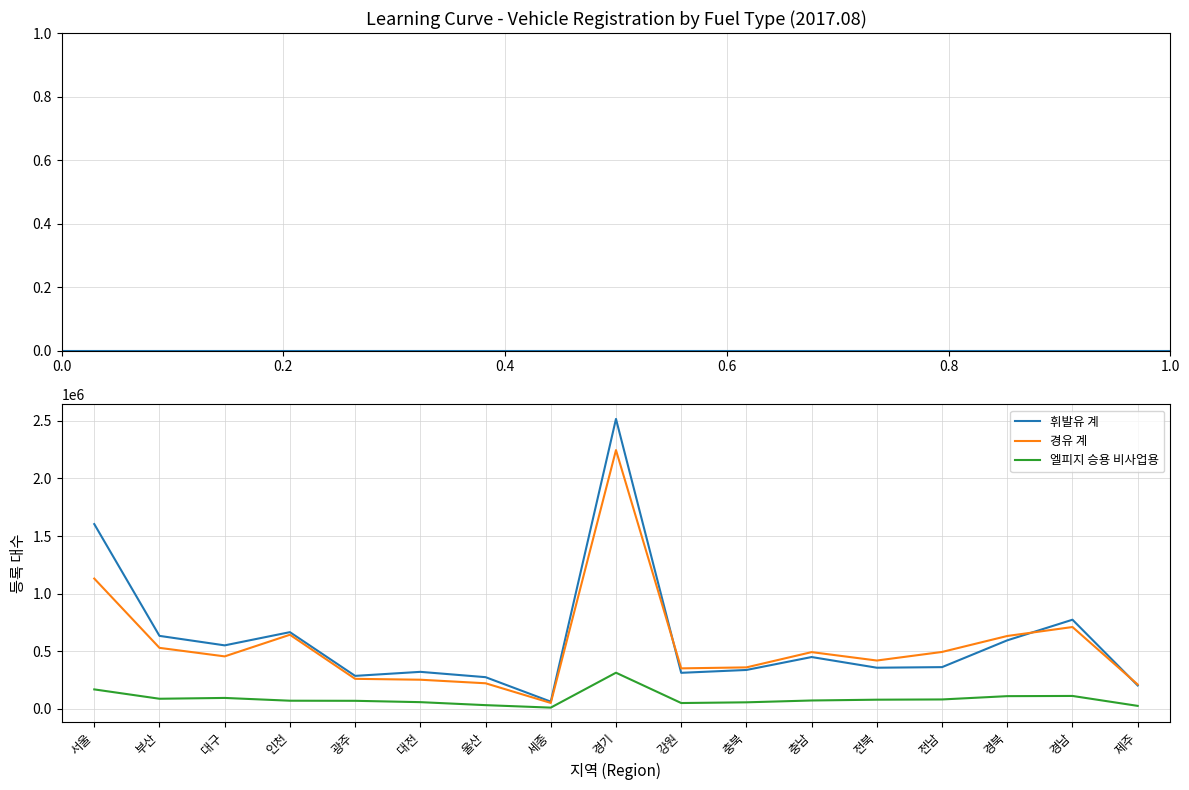

At which label does 휘발유 계 reach its minimum?

세종